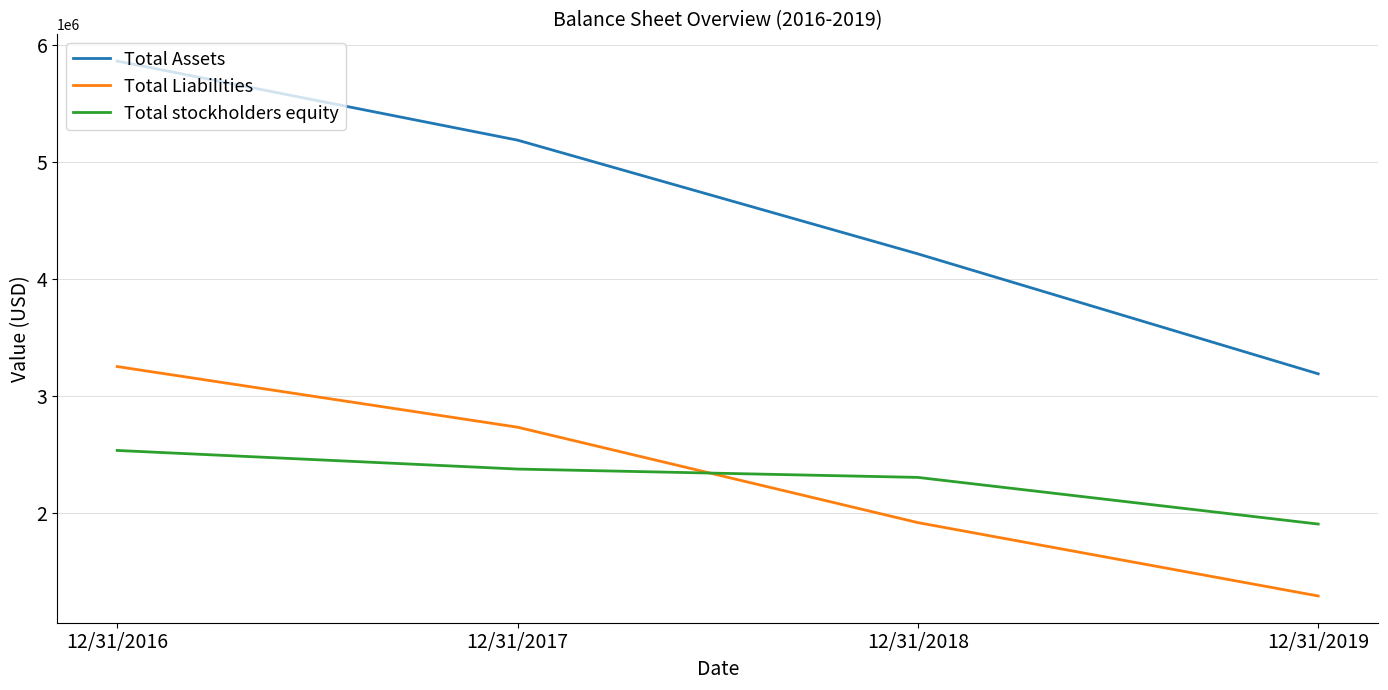

True or false: Total Liabilities has a value of 1286106 at 12/31/2019.

True